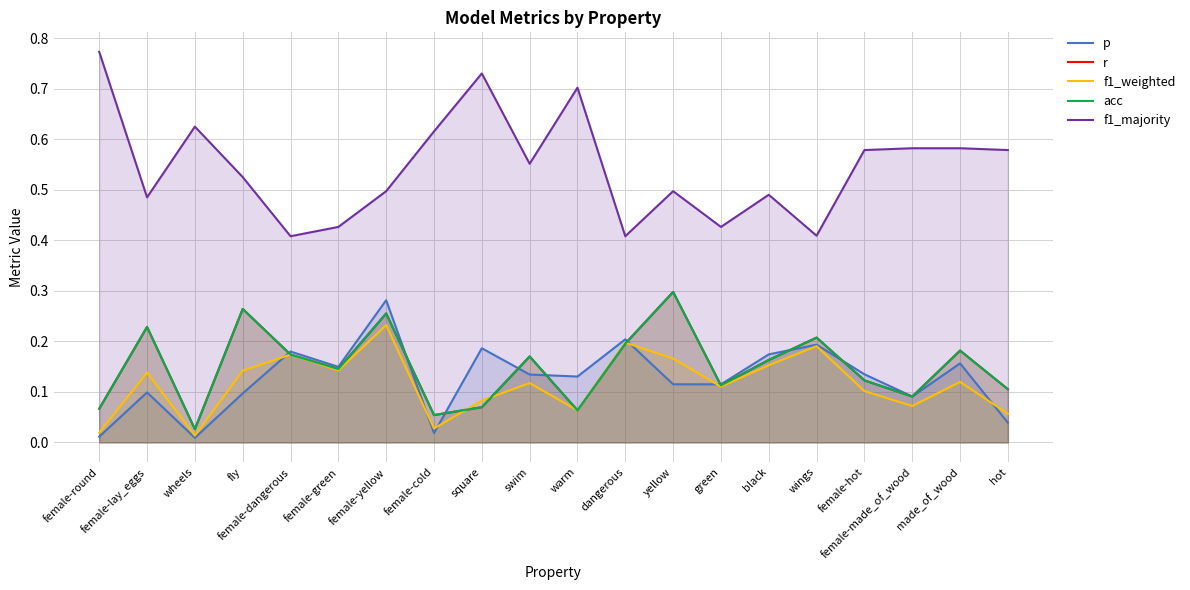

Read the p value at female-made_of_wood.

0.1